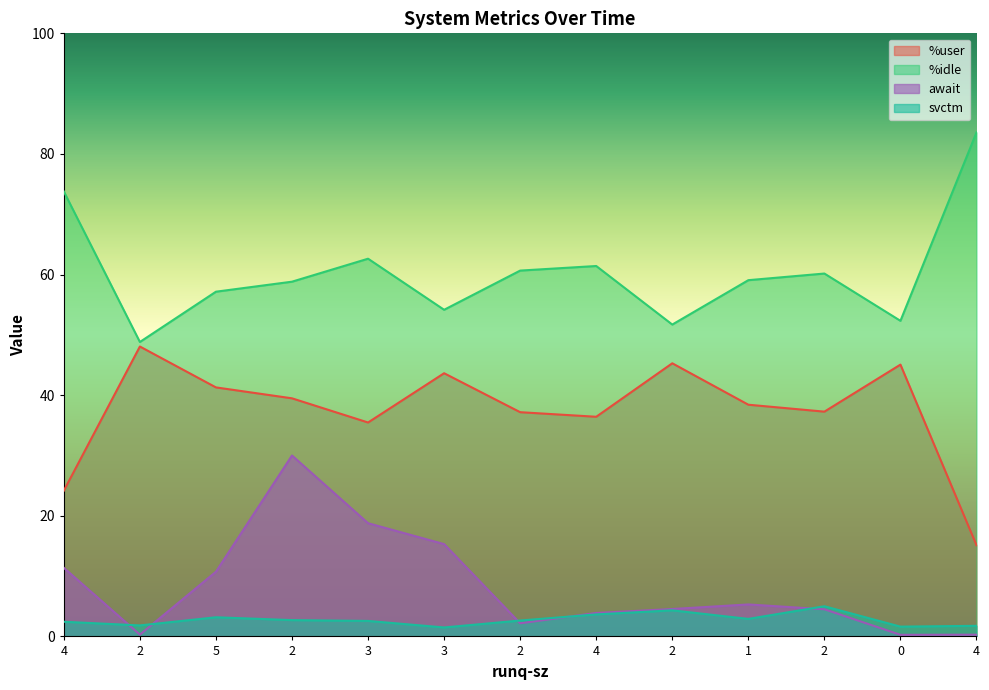

Is it true that await equals 26.7 at 3?

False